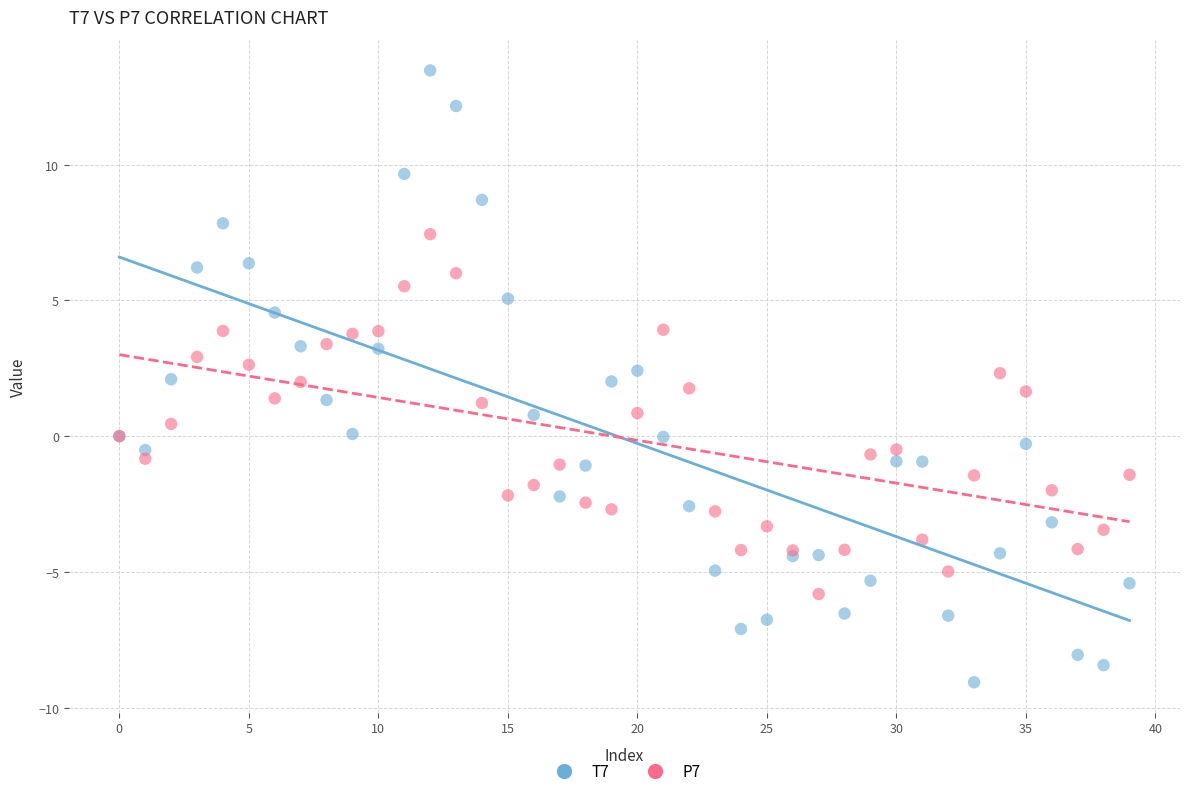

Which series contains the lowest Y value?

T7